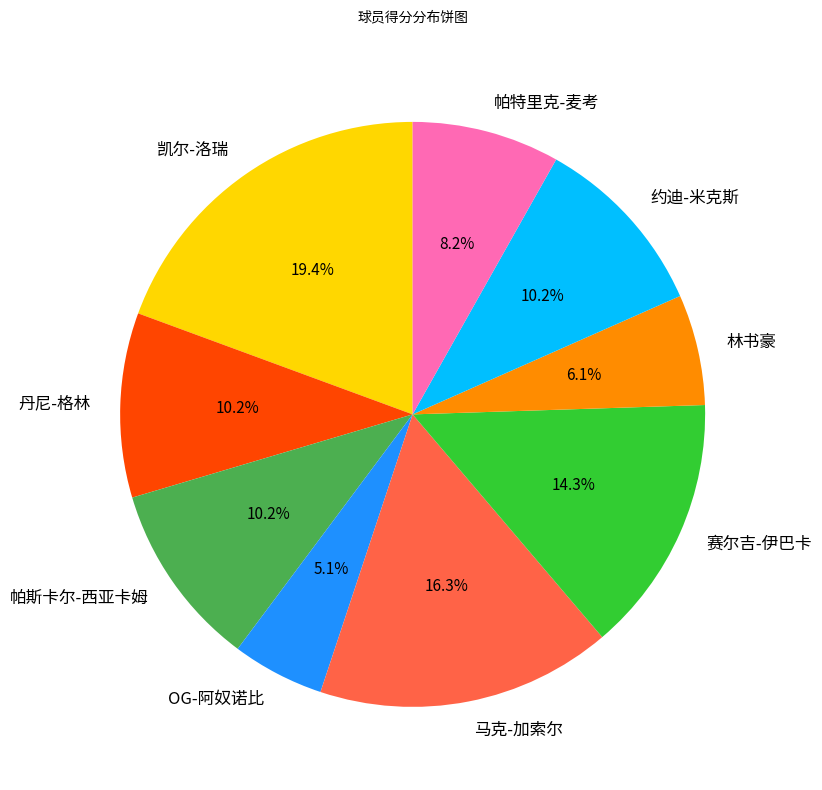

Count the number of slices in the pie.

9